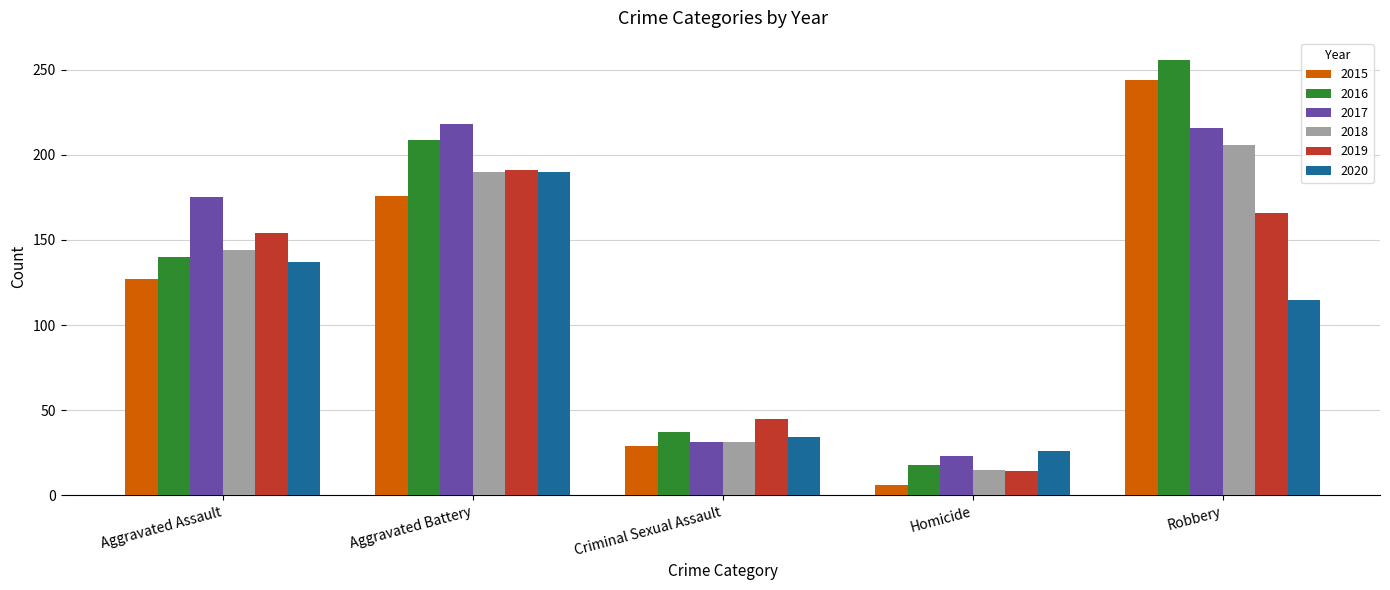

At how many categories does at least one series exceed 54?

3